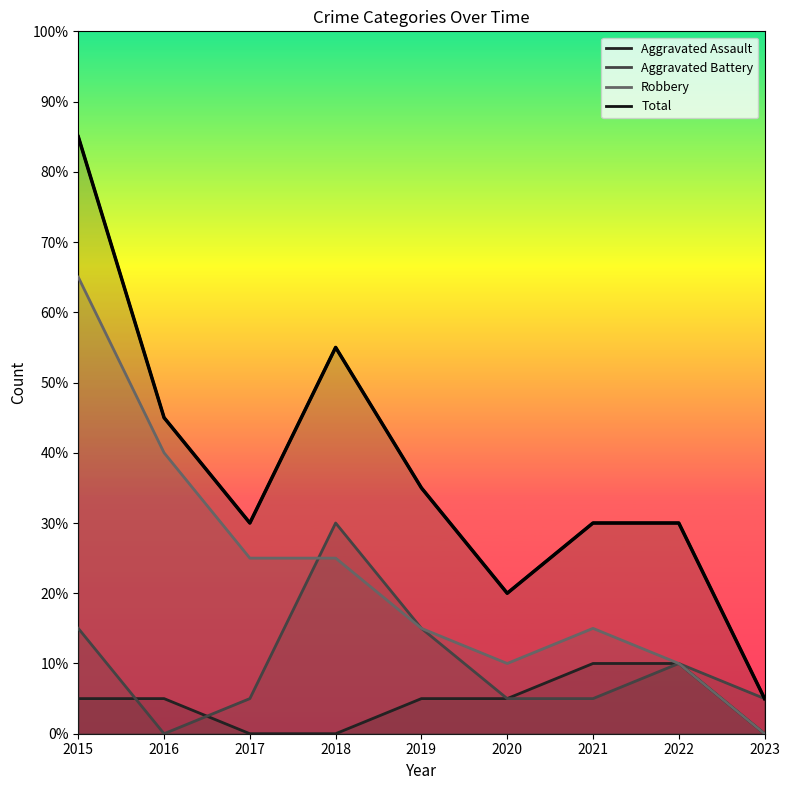

Reading left to right, what are all the values shown in this chart?

Aggravated Assault: 2015=1	2016=1	2017=0	2018=0	2019=1	2020=1	2021=2	2022=2	2023=0
Aggravated Battery: 2015=3	2016=0	2017=1	2018=6	2019=3	2020=1	2021=1	2022=2	2023=1
Robbery: 2015=13	2016=8	2017=5	2018=5	2019=3	2020=2	2021=3	2022=2	2023=0
Total: 2015=17	2016=9	2017=6	2018=11	2019=7	2020=4	2021=6	2022=6	2023=1